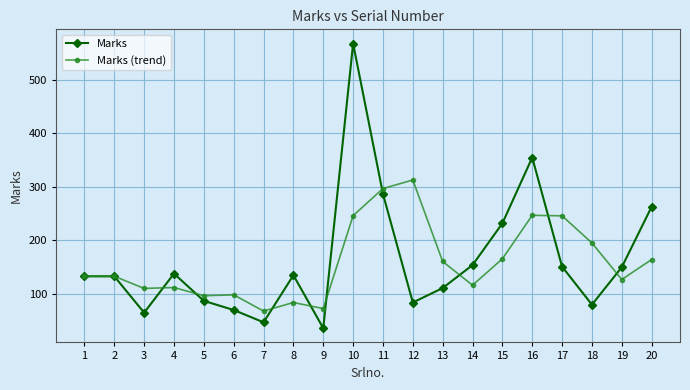

List the series in order of their peak value, lowest first.

Marks (trend), Marks